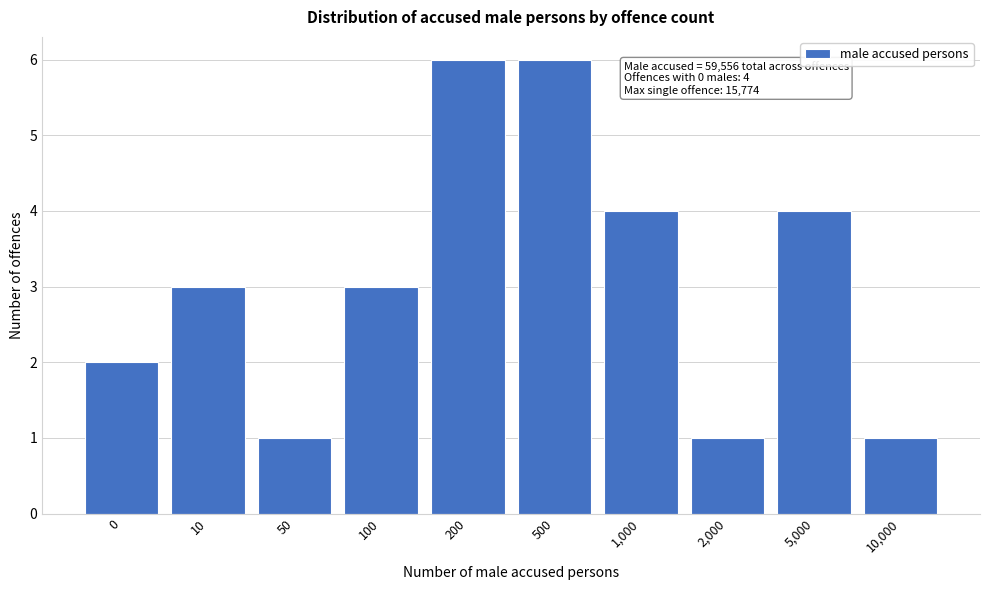

Reading right to left, list all the values displayed in this chart.

1	4	1	4	6	6	3	1	3	2